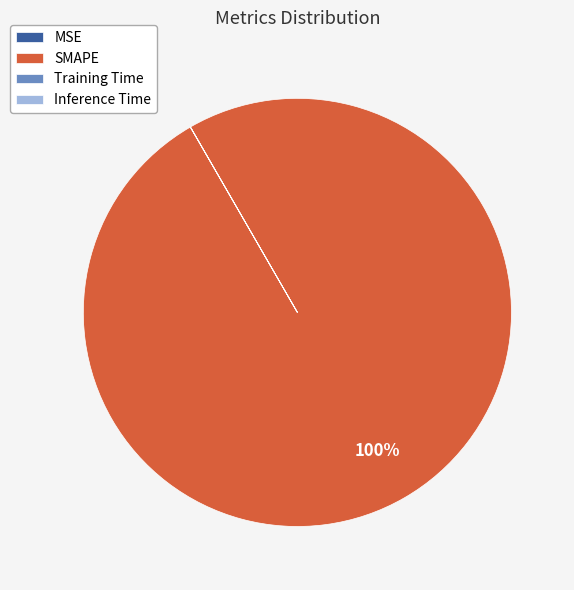

To the nearest percent, what portion does SMAPE represent?

100%